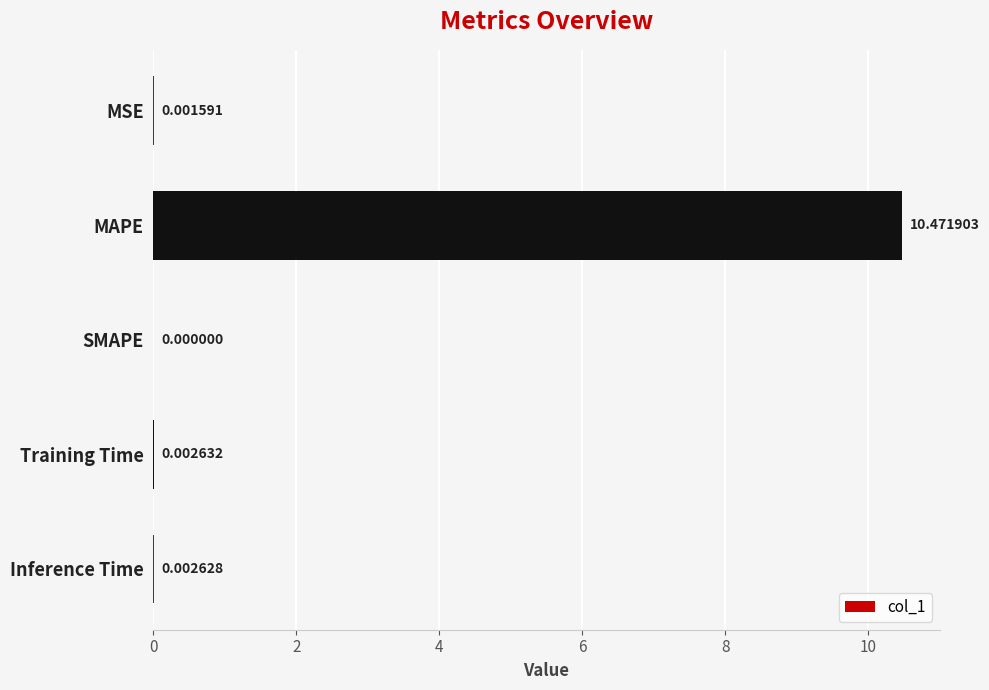

What is the sum of all values?

10.5